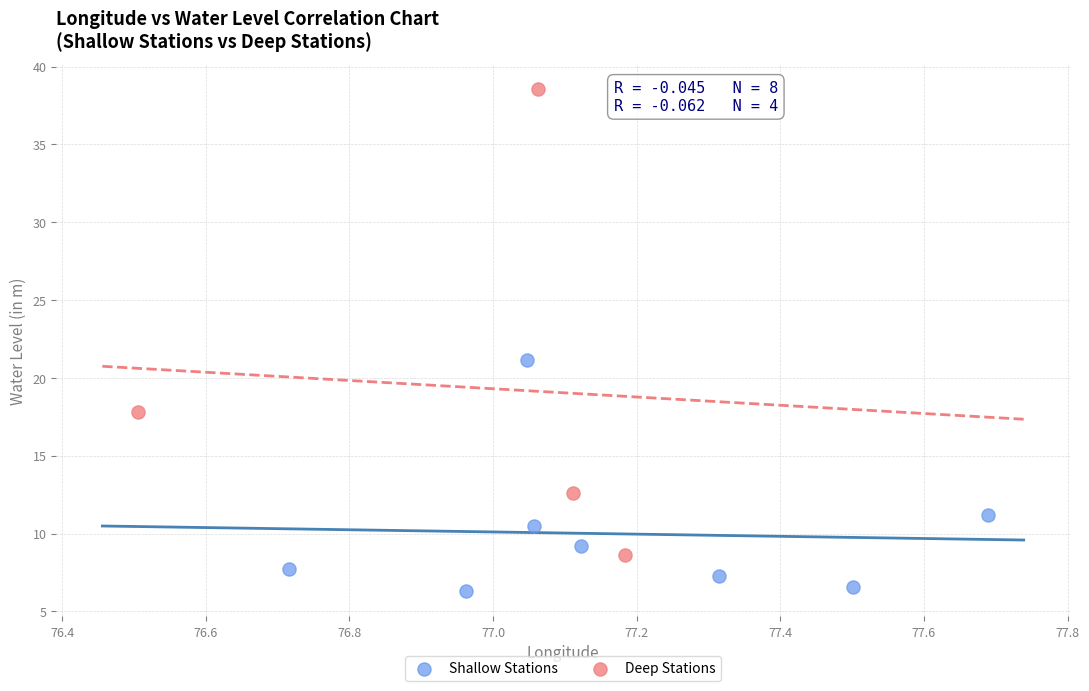

Which series contains the highest Y value?

Deep Stations